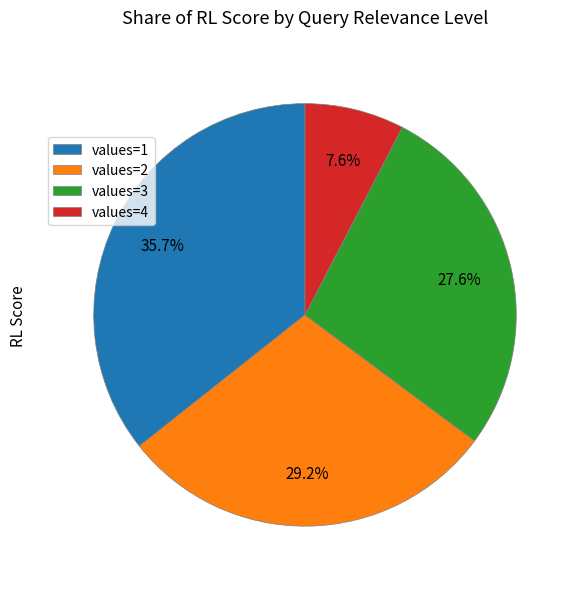

Does values=4 represent more than half of the total?

No